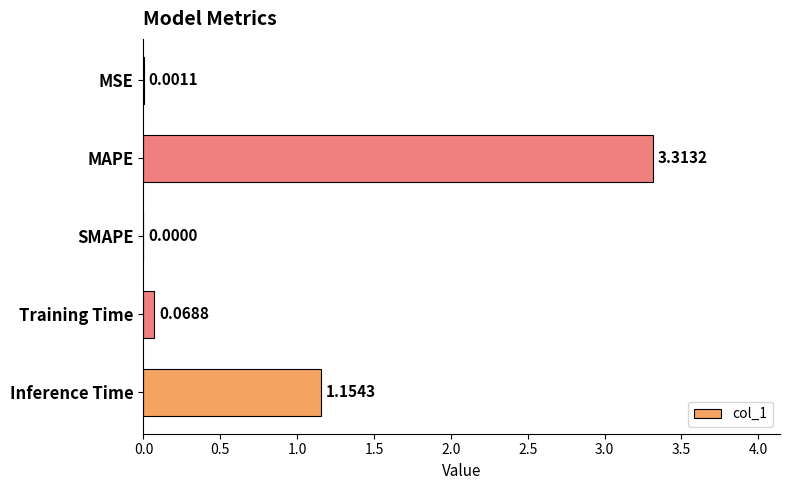

At which label is the value closest to 1?

Inference Time